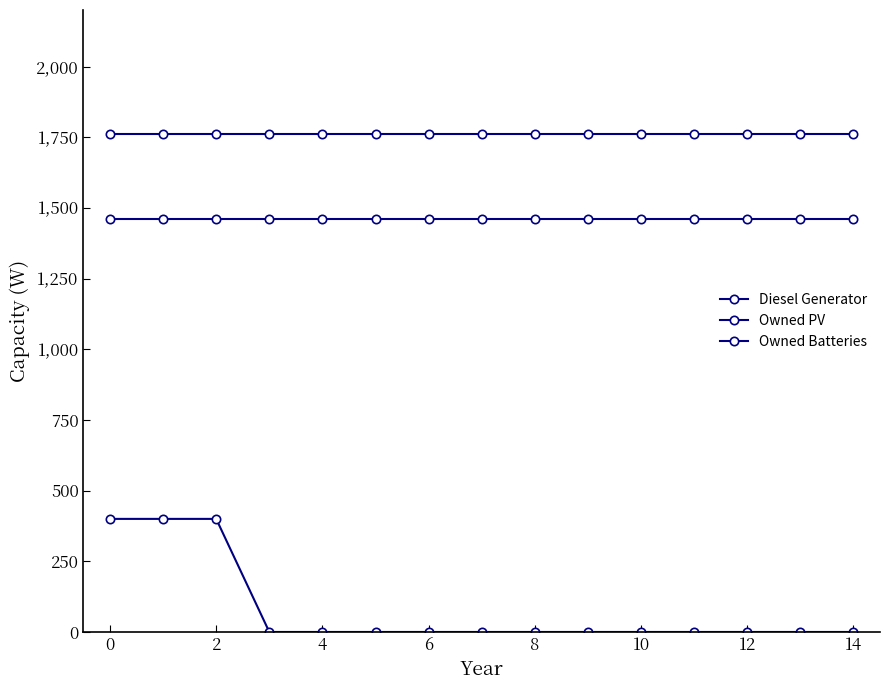

How many lines are shown in the chart?

3